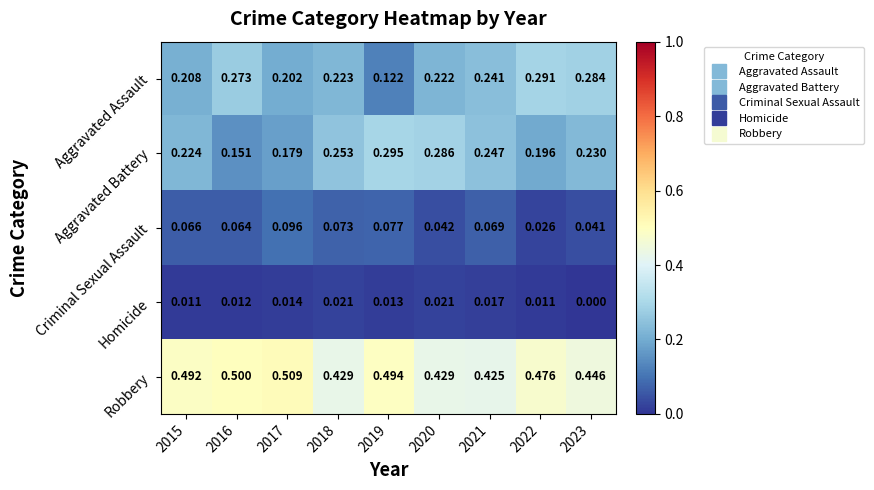

Between 2020 and 2021, which series saw the biggest shift?

Aggravated Battery